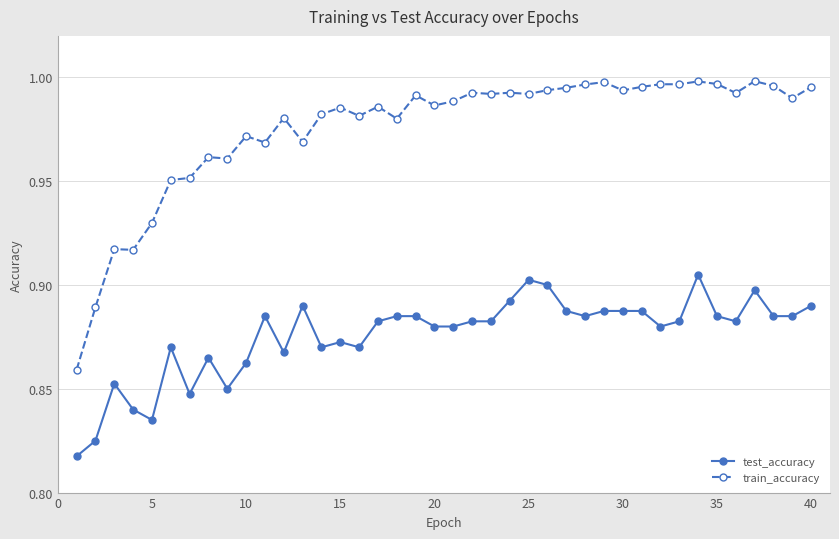

True or false: test_accuracy and train_accuracy intersect in this chart.

False